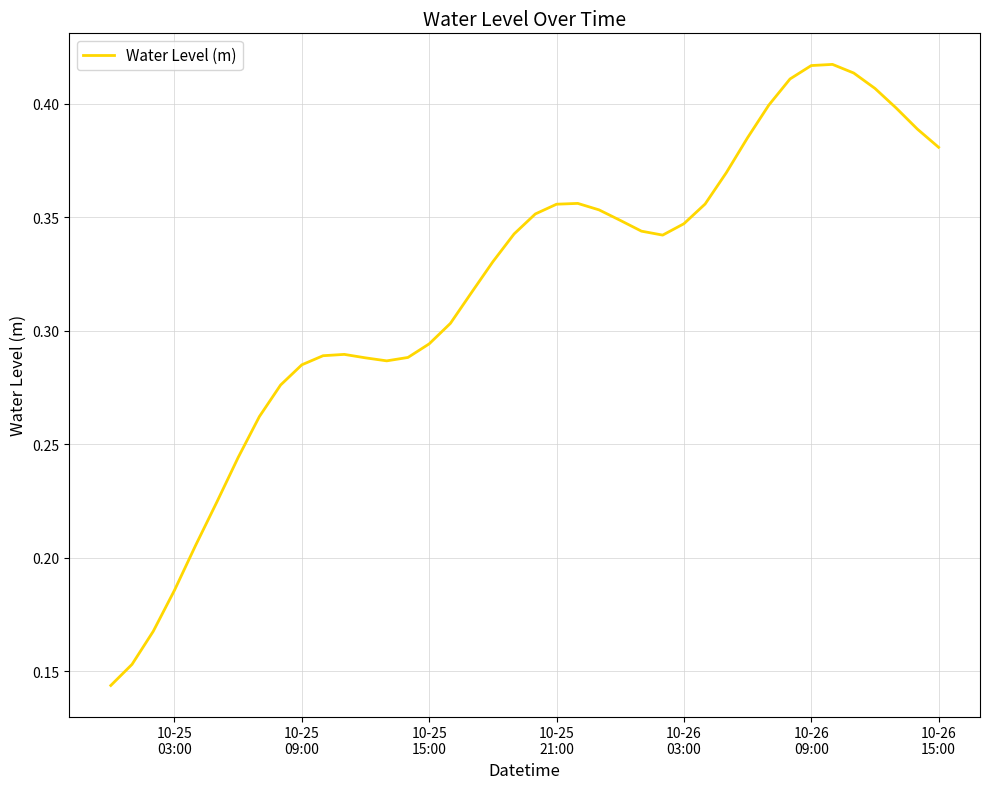

What is the difference between the maximum and minimum values?

0.3